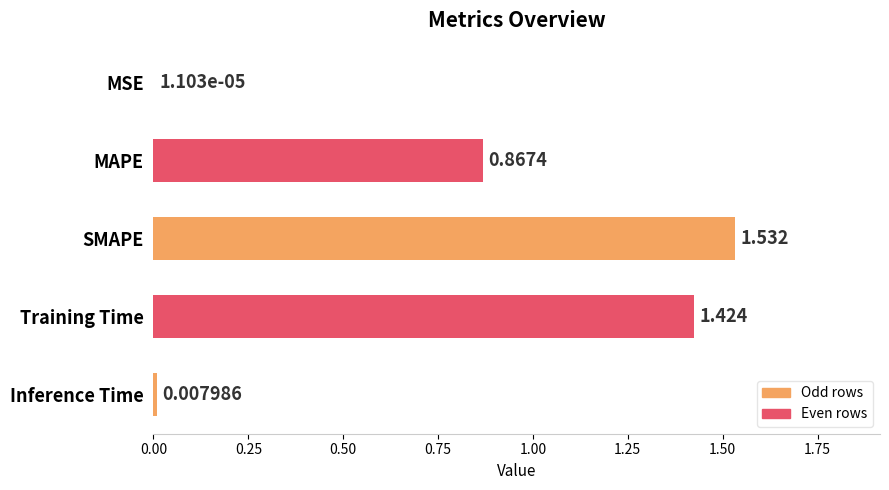

Where is the data nearest to the value 0?

MSE